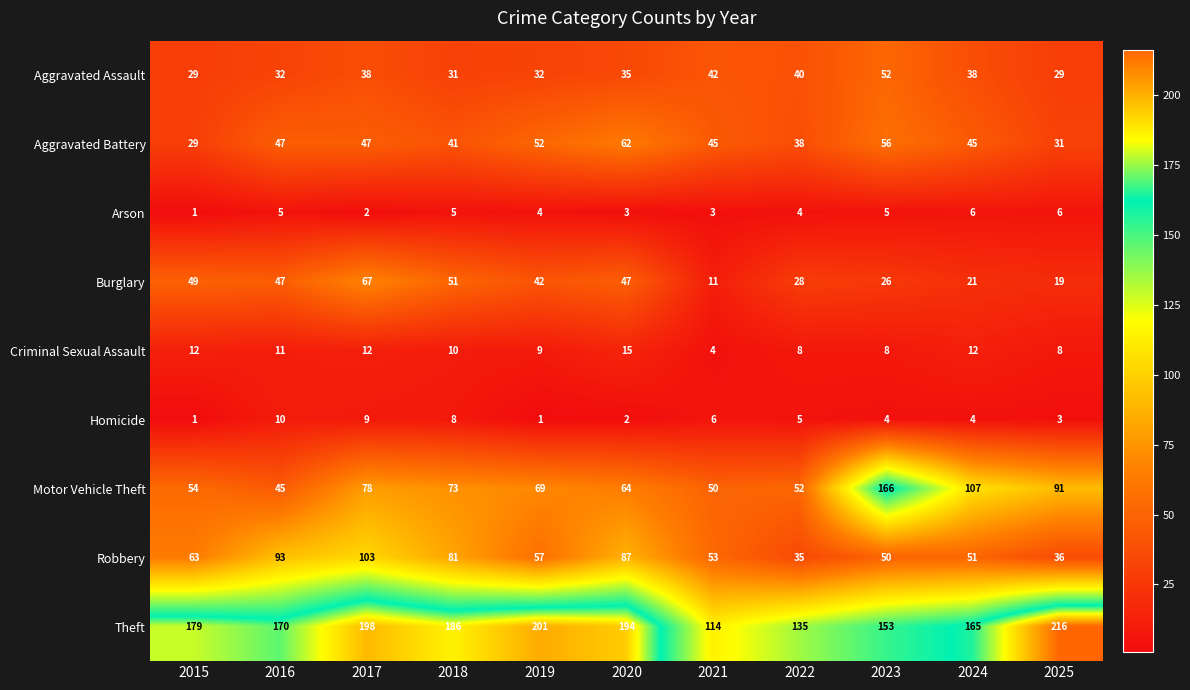

Read the Aggravated Assault value at 2015.

29